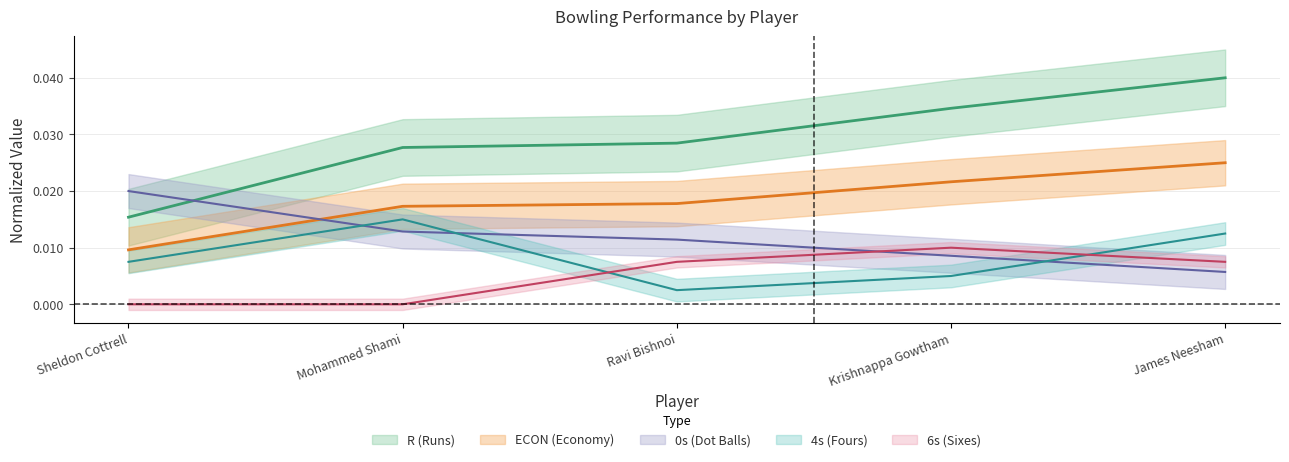

Count the 0s values in the range 0 to 1.

5